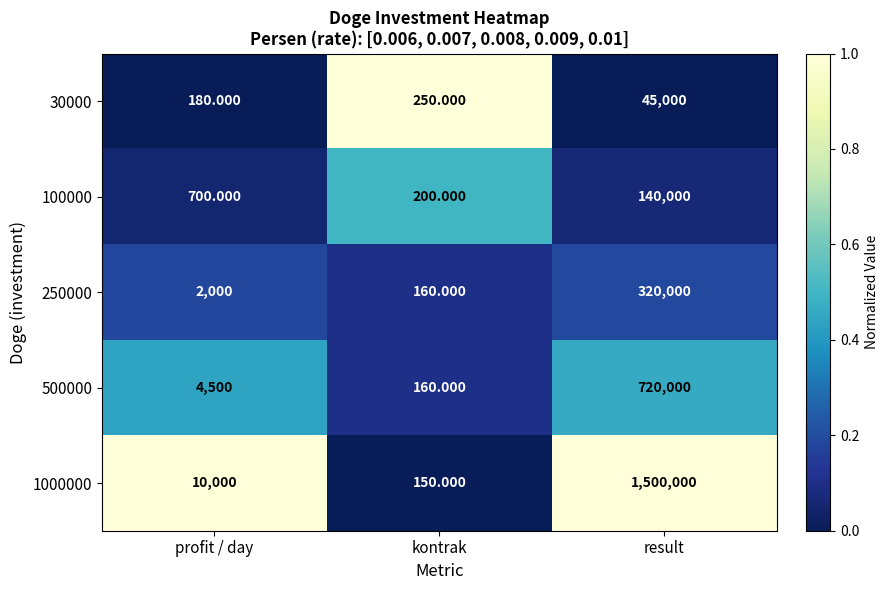

Is the value of 100000 at profit / day greater than the value of 500000 at result?

No